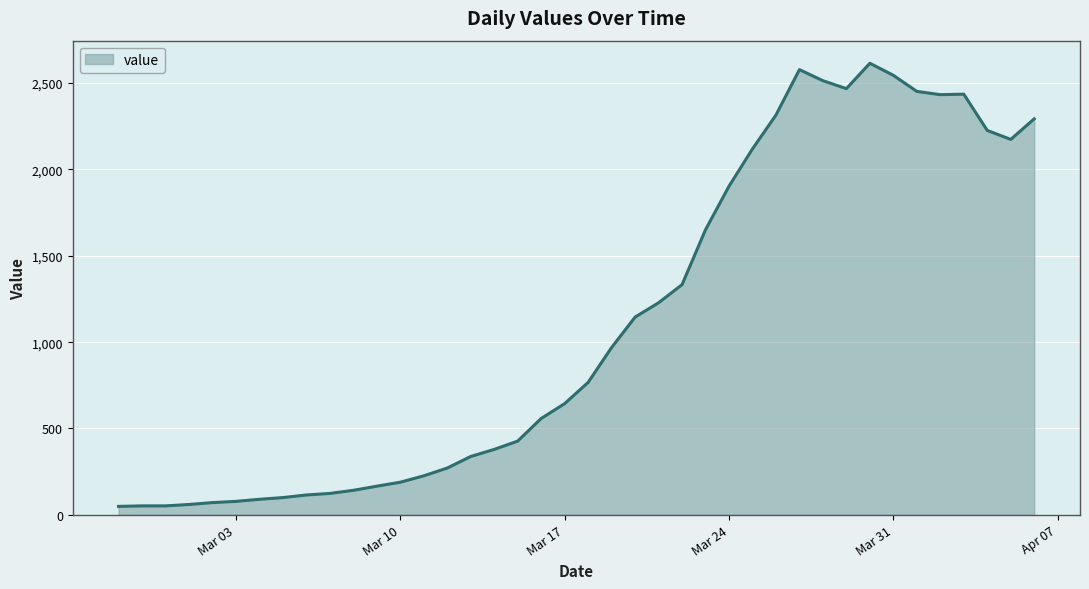

What is the difference between the maximum and minimum values?

2566